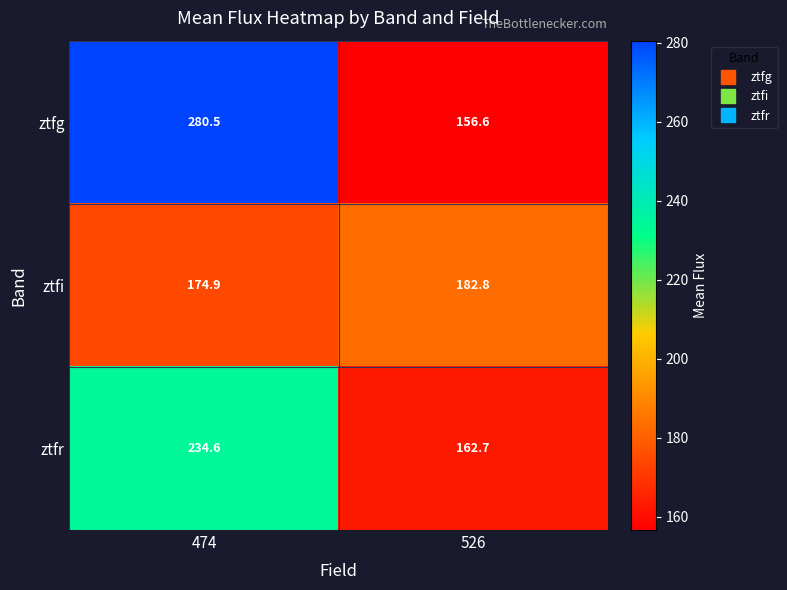

At how many categories does at least one series exceed 224?

1